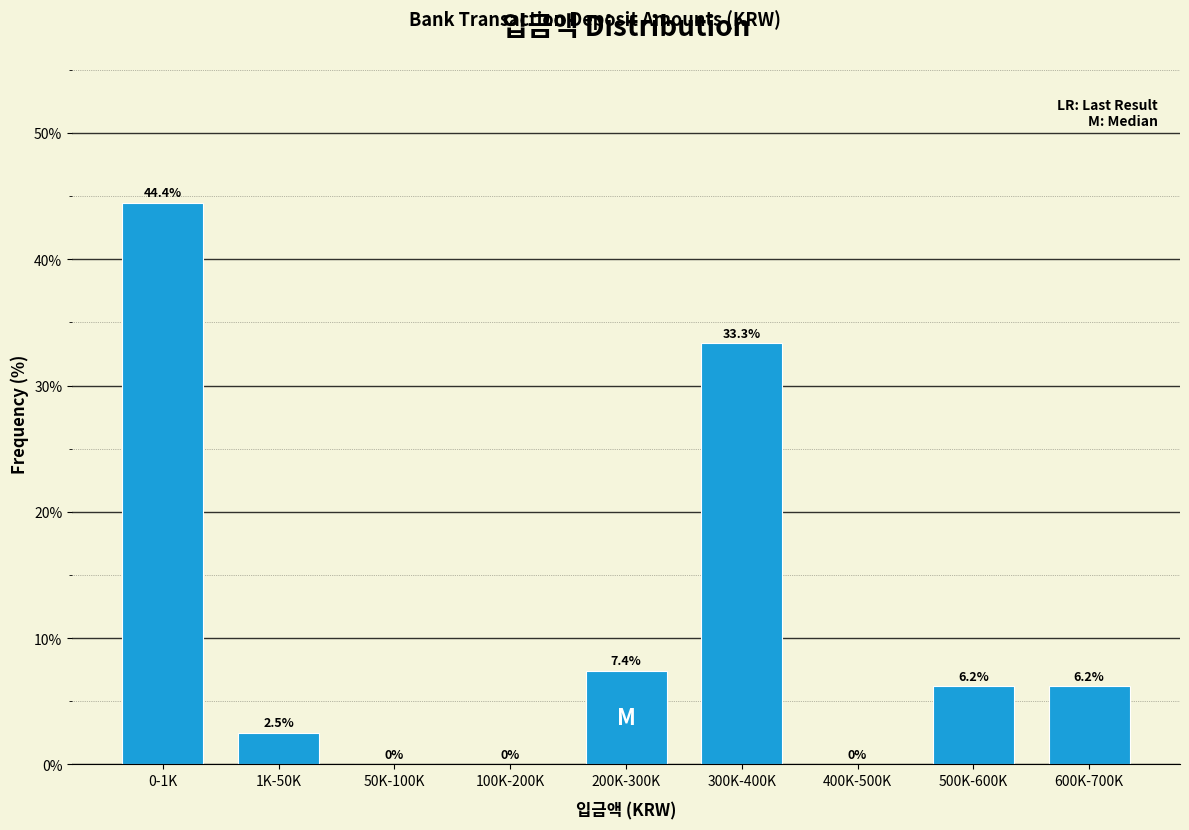

Reading left to right, list all the values displayed in this chart.

0-1K=44.4	1K-50K=2.5	50K-100K=0.0	100K-200K=0.0	200K-300K=7.4	300K-400K=33.3	400K-500K=0.0	500K-600K=6.2	600K-700K=6.2